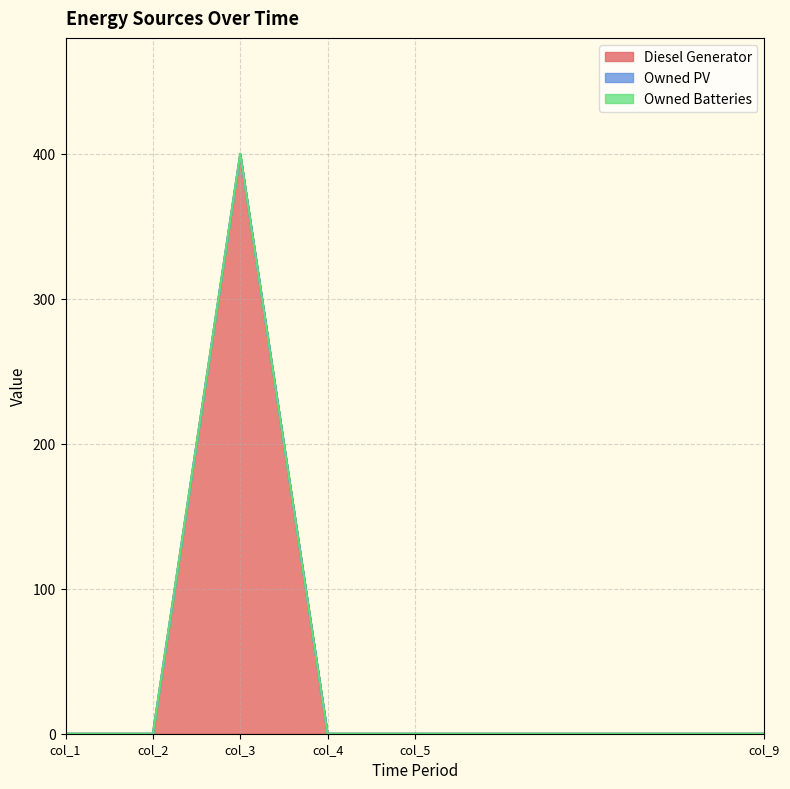

How many values in Diesel Generator are above zero?

1